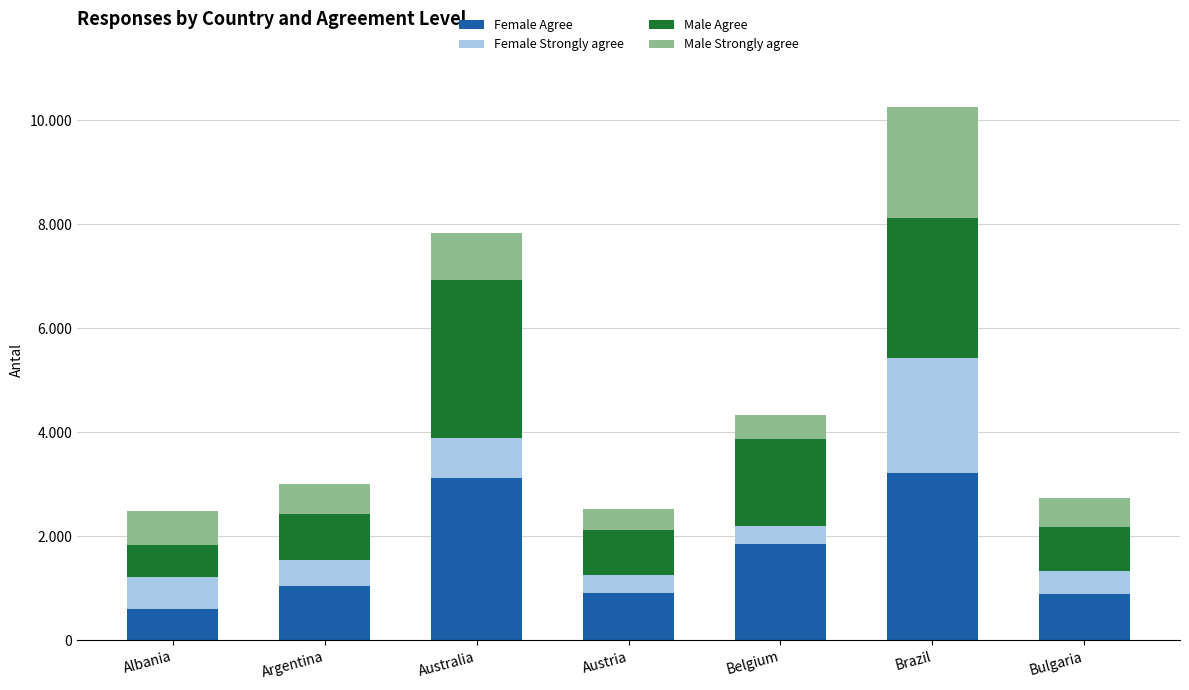

Where is Male Agree nearest to the value 1827?

Belgium